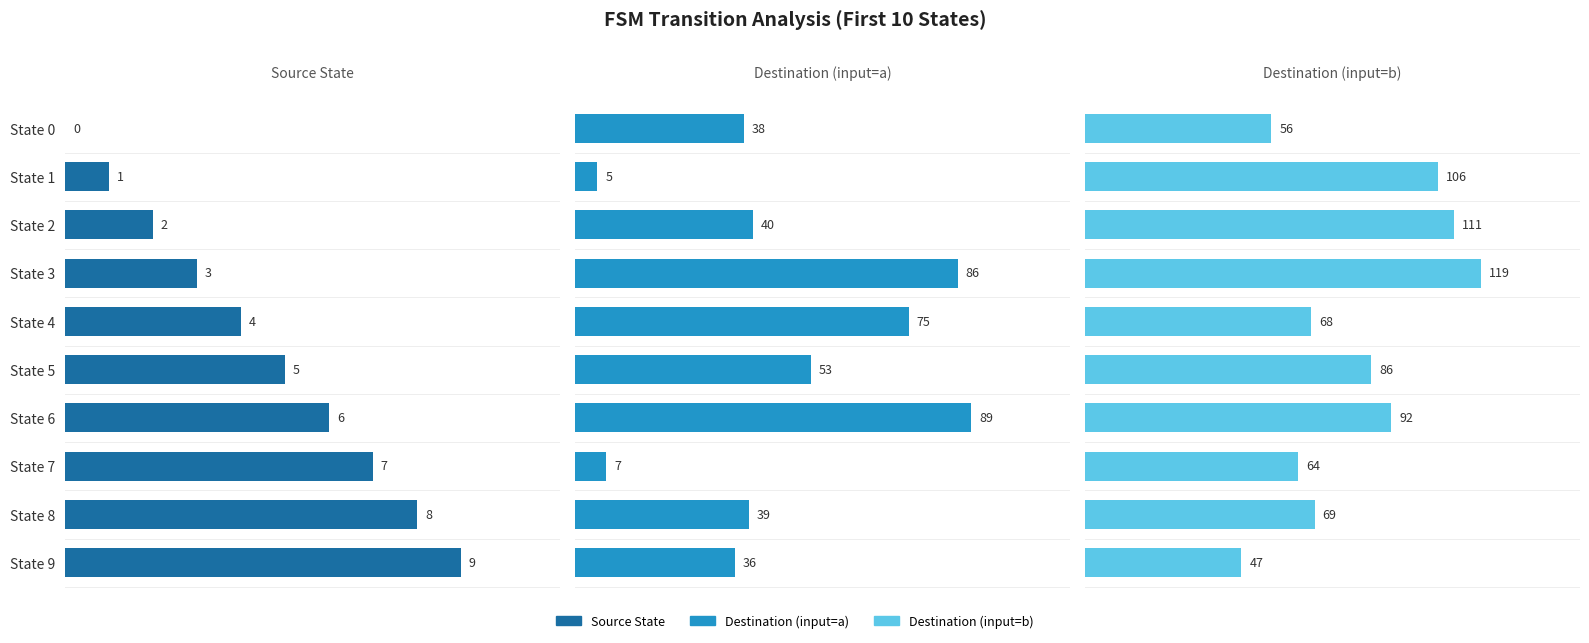

What is the difference between the maximum and minimum values in the Destination (input=b) series?

72